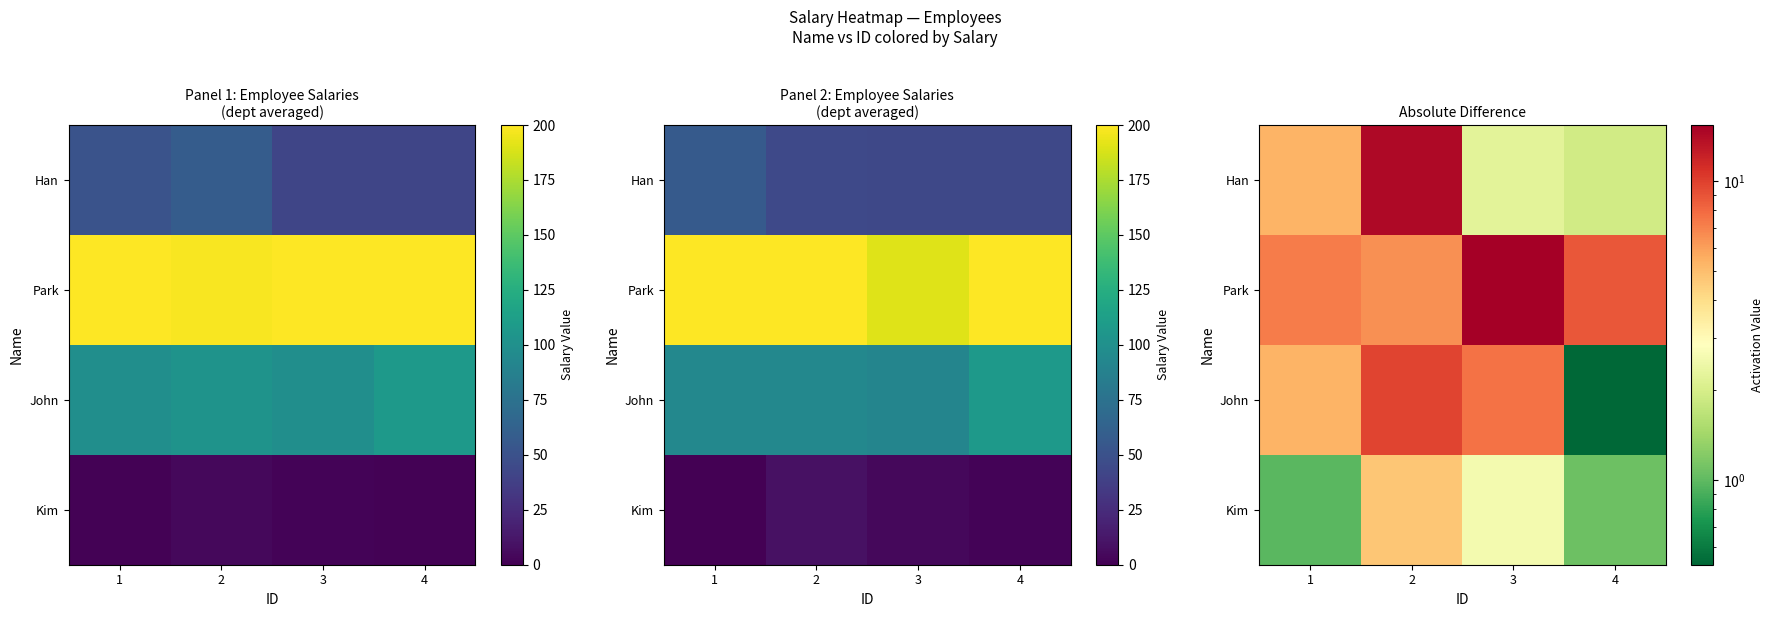

The John series shows 2.0 at 1. True or false?

False